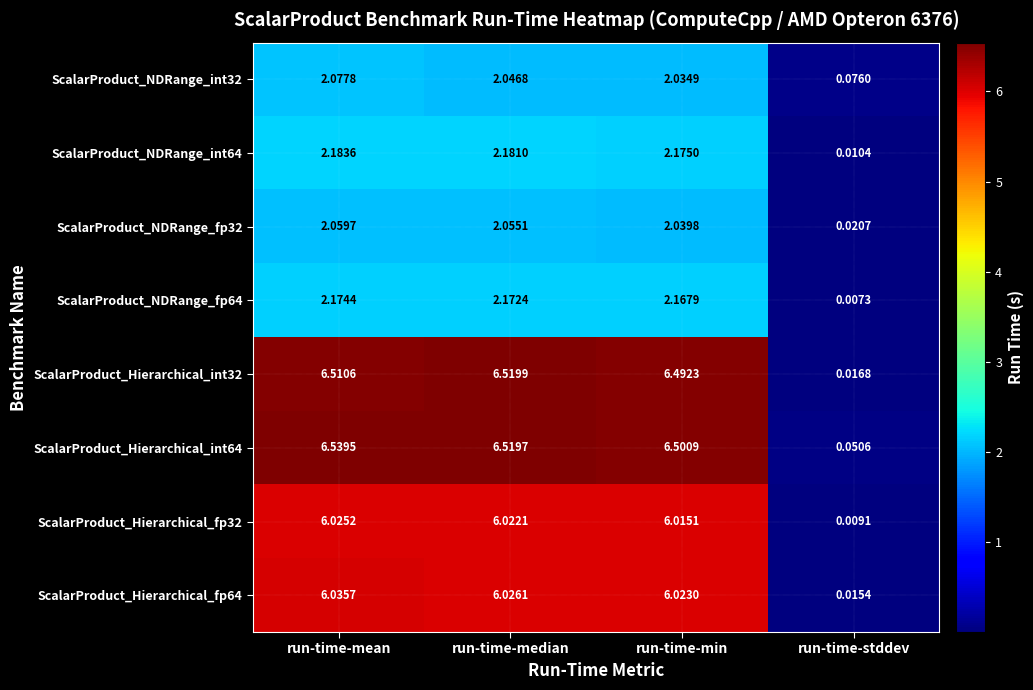

List the labels in order of ScalarProduct_NDRange_fp64 value, largest first.

run-time-mean, run-time-median, run-time-min, run-time-stddev